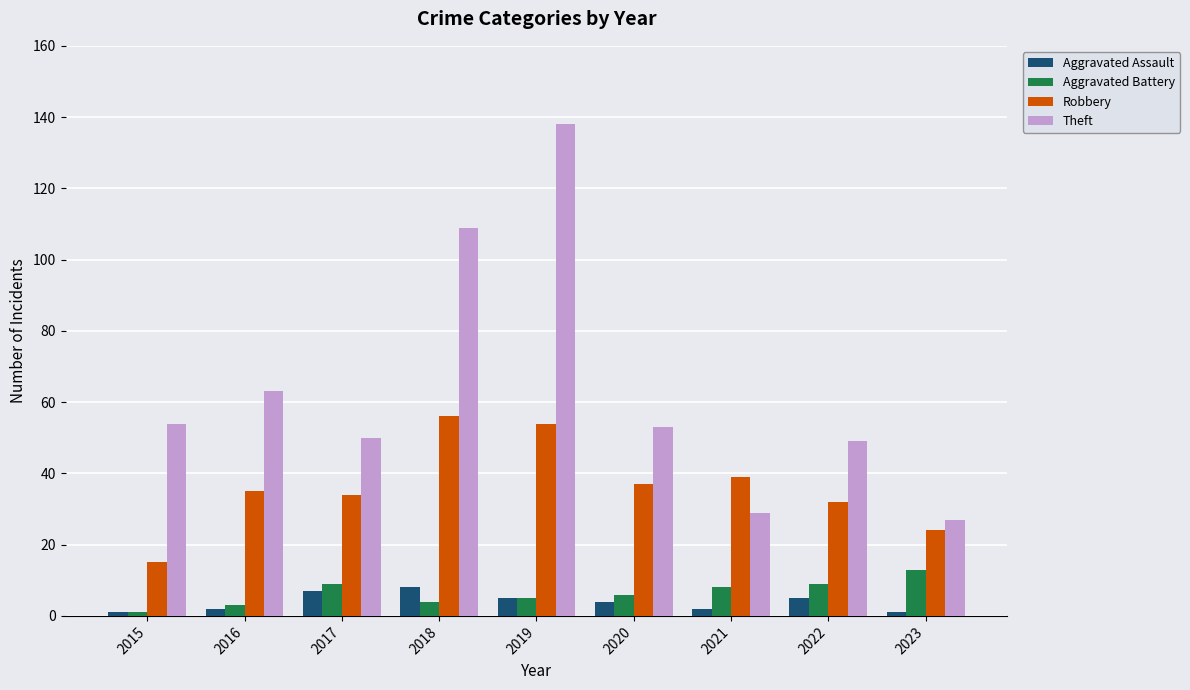

What is the smallest value displayed?

1